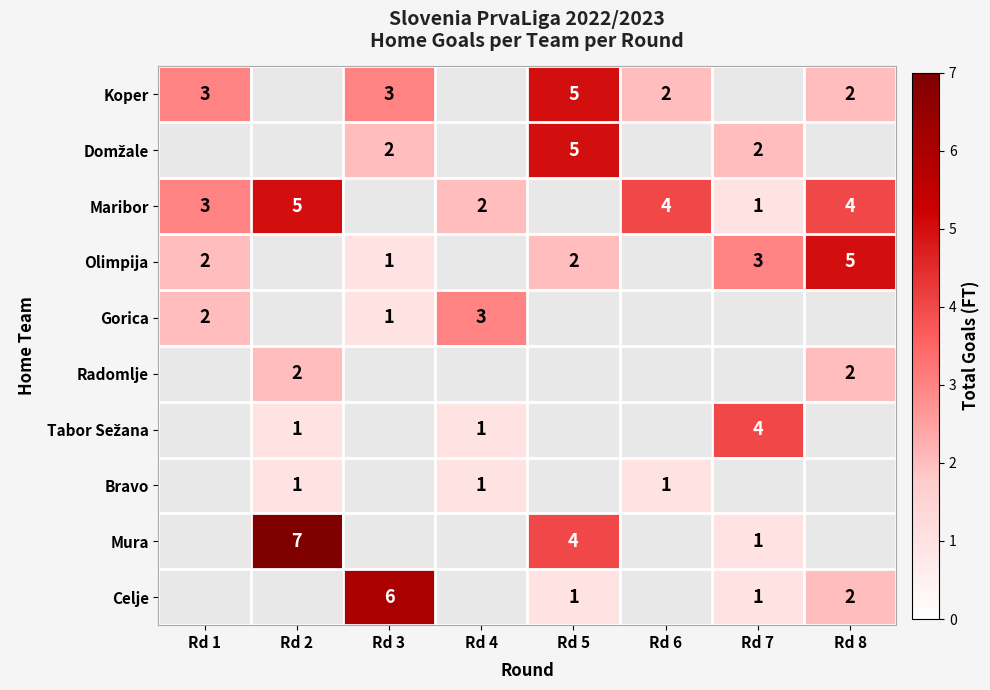

The value of Maribor at Rd 8 is 4. True or false?

True